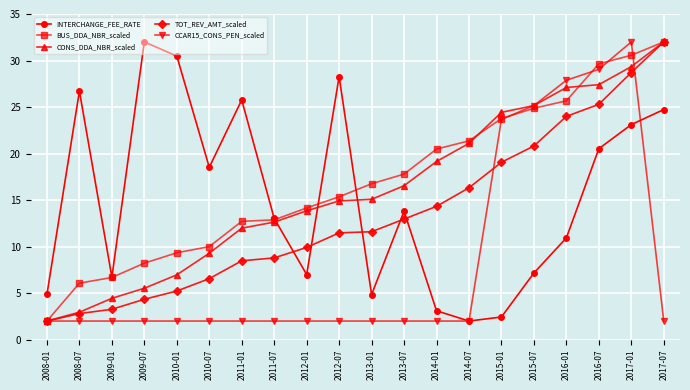

What is the average value of the INTERCHANGE_FEE_RATE series?

15.3